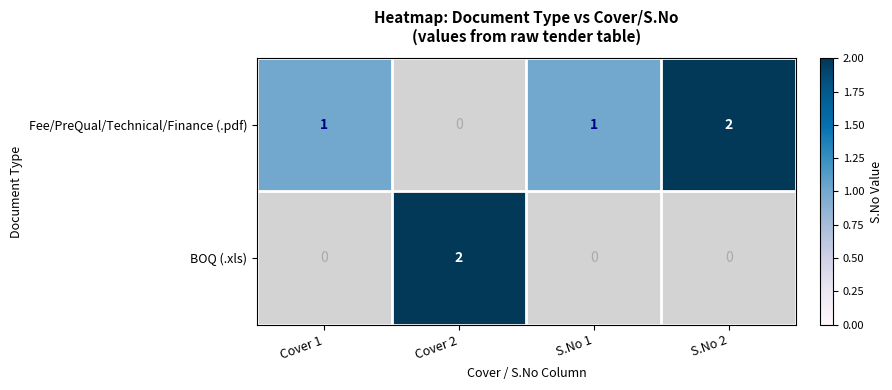

Is it true that BOQ (.xls) equals 2 at Cover 2?

True